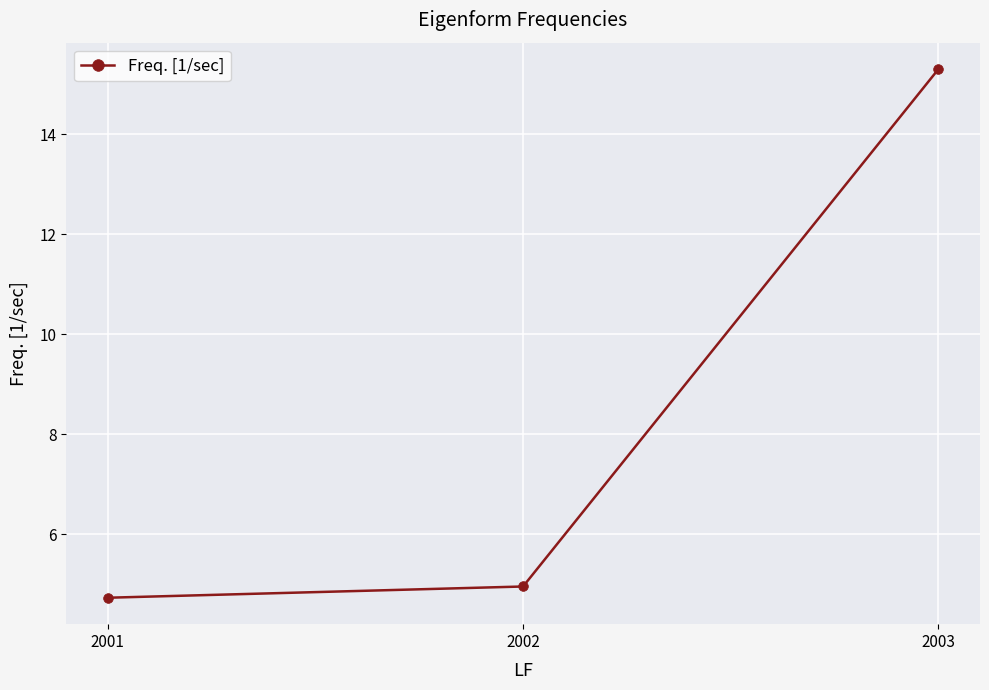

Approximately how many times larger is the value at 2003 compared to 2002?

3.1